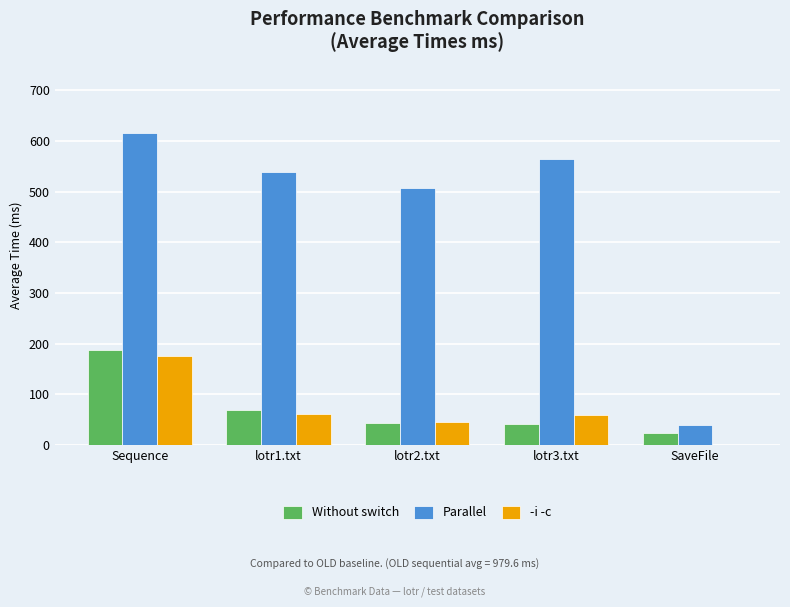

What is the sum of all Without switch values?

364.0